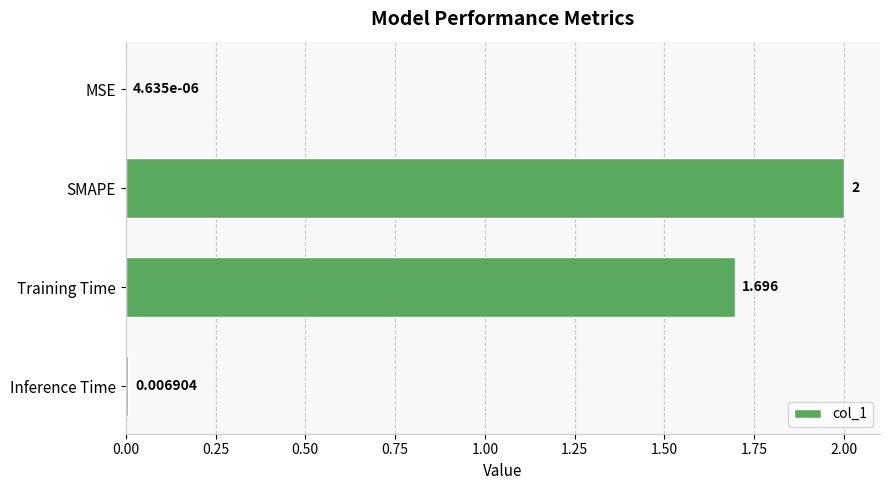

Which has a higher value, Inference Time or MSE?

Inference Time